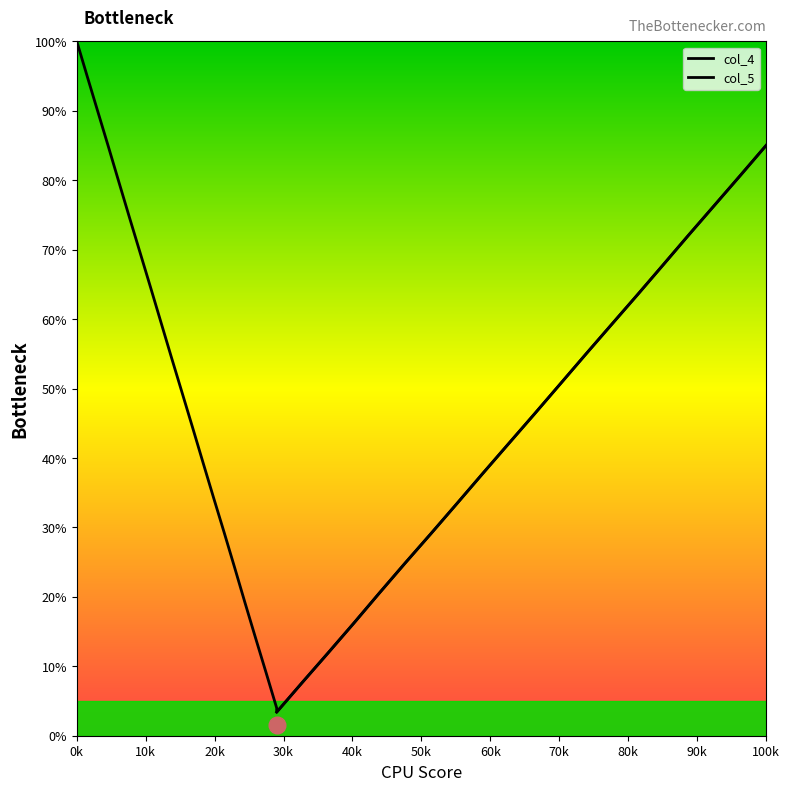

Count the number of data series in this chart.

1